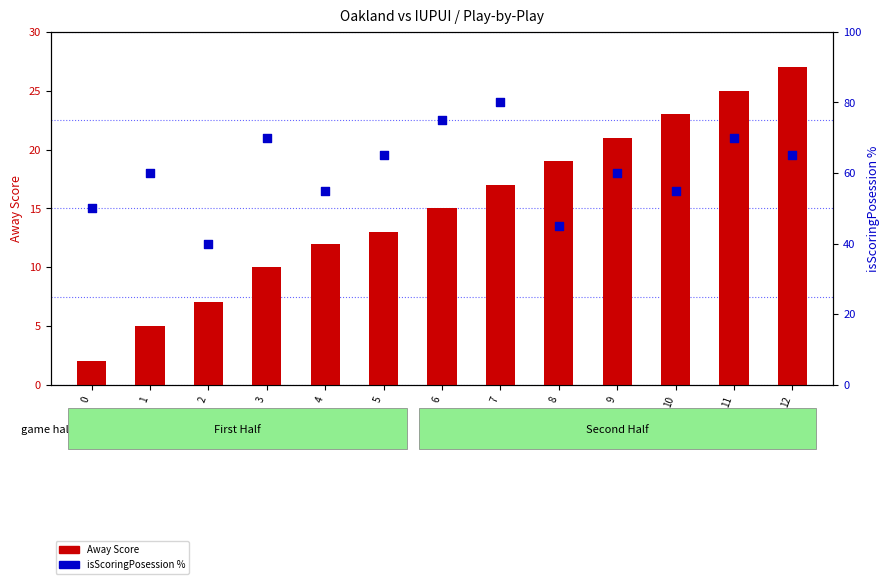

What is the total value across all series at 4?

67